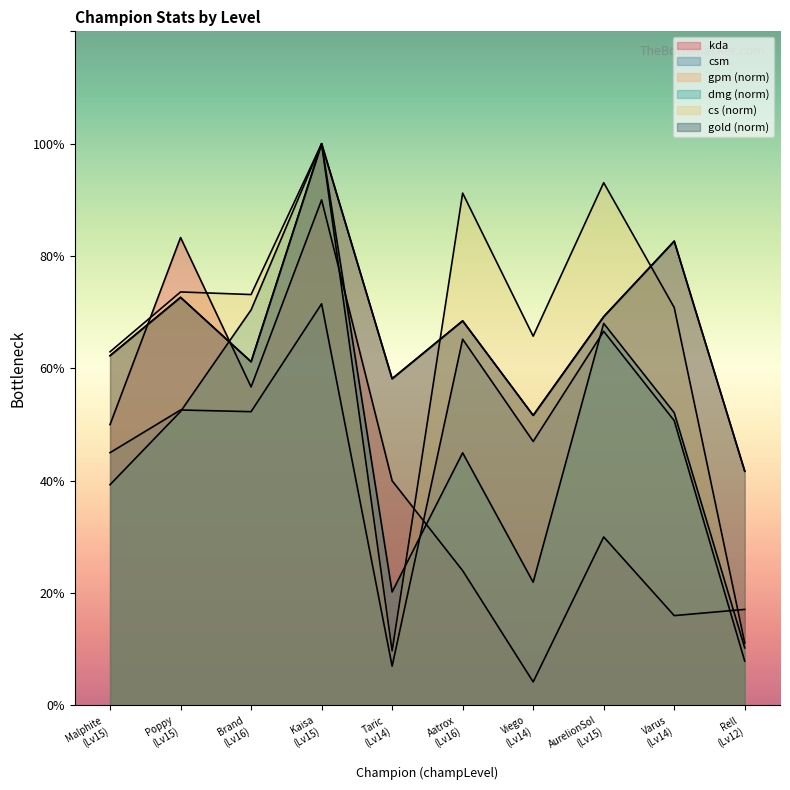

How many categories are shown in the chart?

10